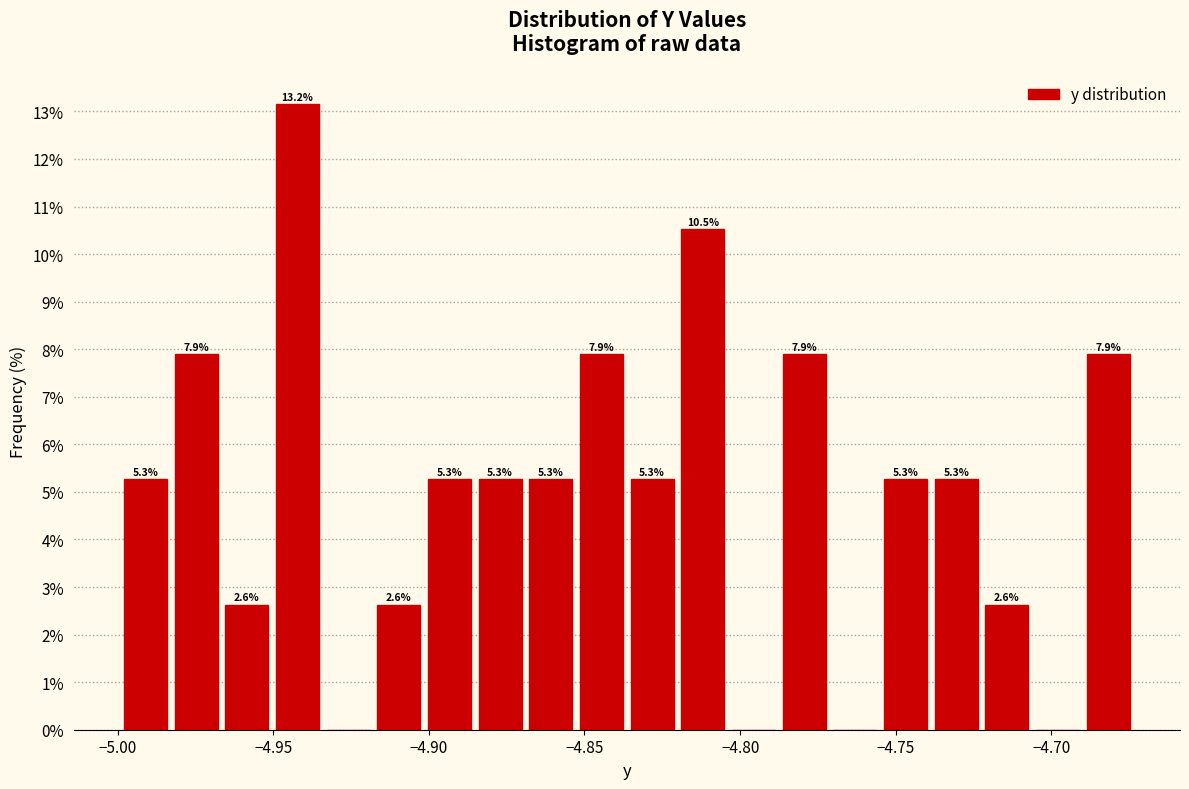

Around what value on the x-axis is the tallest bar? Give the approximate position of its centre, as read against the axis.

-4.940